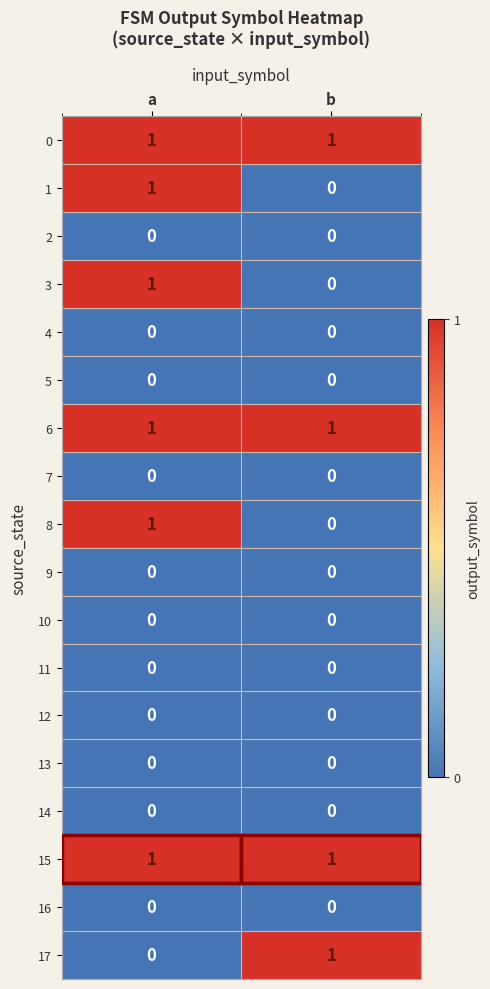

At which category is the sum across all series the highest?

a